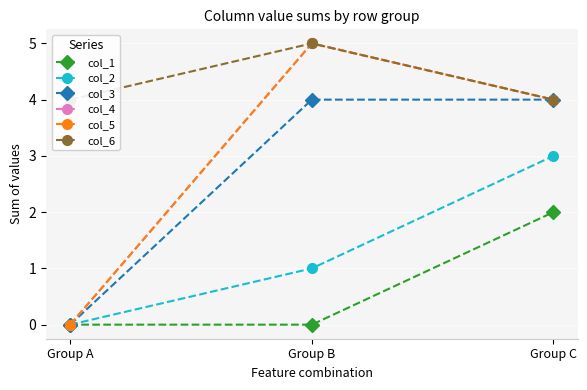

At how many categories does at least one series exceed 2?

3